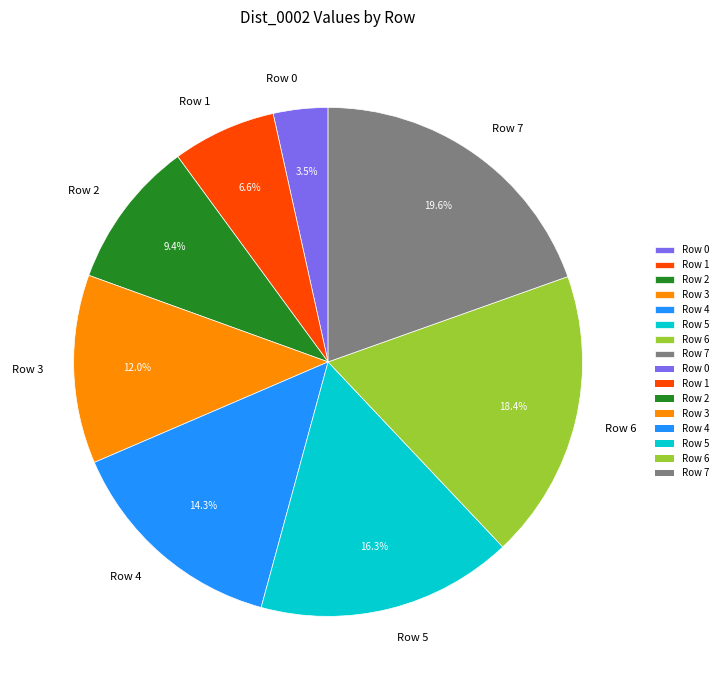

To the nearest percent, what is the average slice percentage?

12%